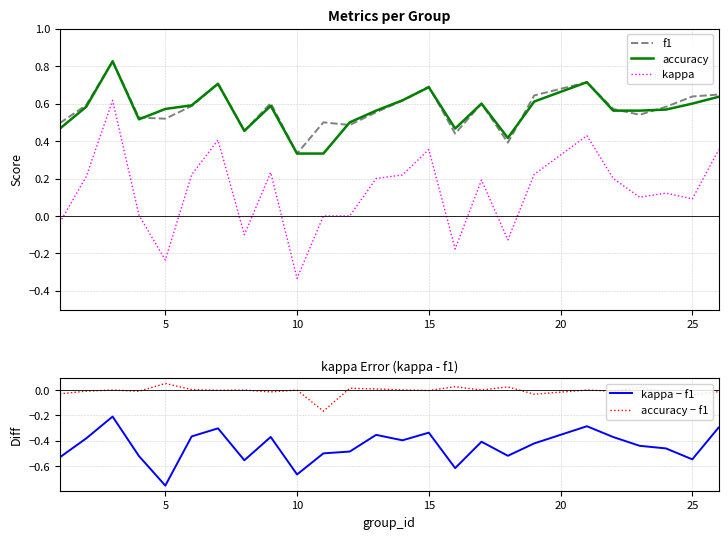

Is this an area chart (filled region under the line)?

No